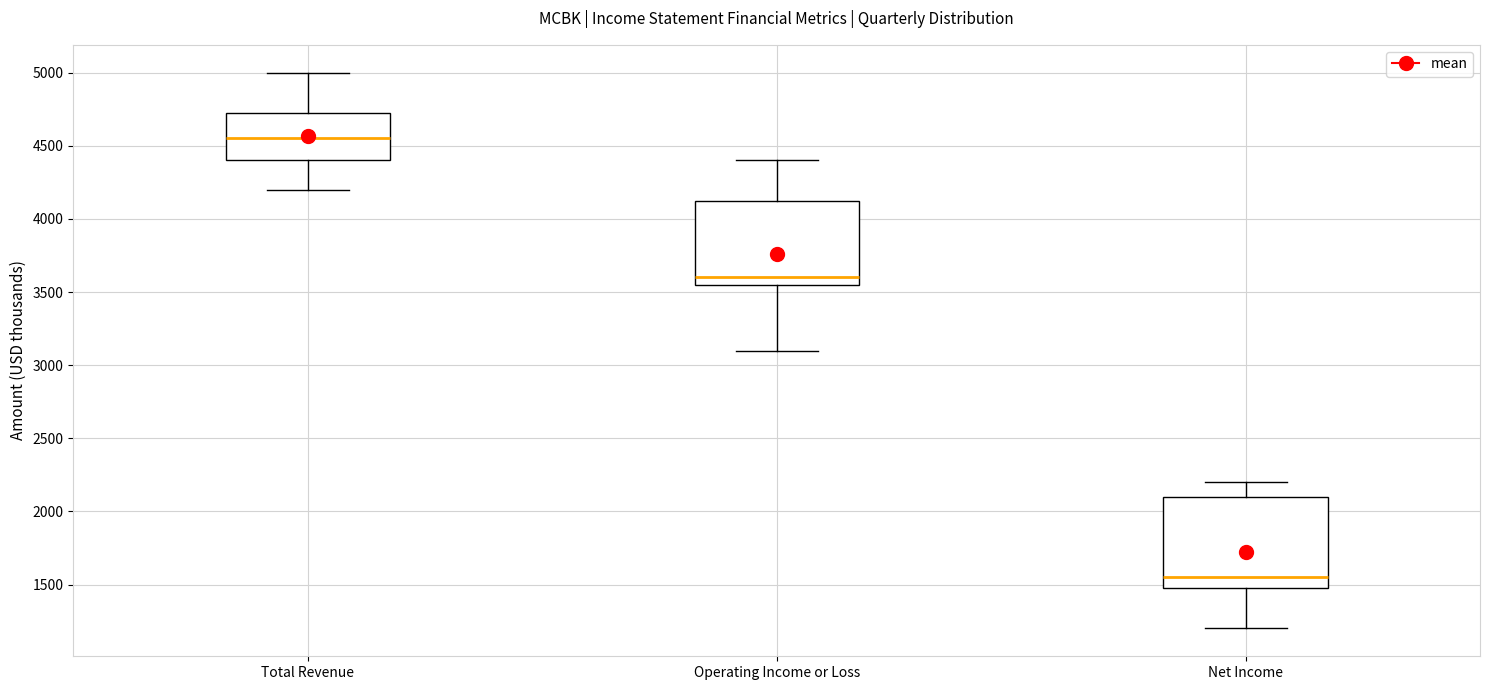

Reading left to right, read every box against the y-axis: the position of its median line, the range the box covers, and the ends of its whiskers. The values are not printed on the chart, so give them approximately, as read against the axis.

Total Revenue: median 4550, box 4400 to 4750, whiskers 4200 to 5000
Operating Income or Loss: median 3600, box 3550 to 4150, whiskers 3100 to 4400
Net Income: median 1550, box 1500 to 2100, whiskers 1200 to 2200